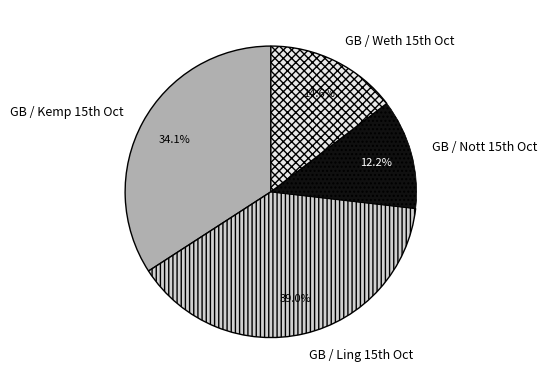

Is there a majority slice in this chart?

No